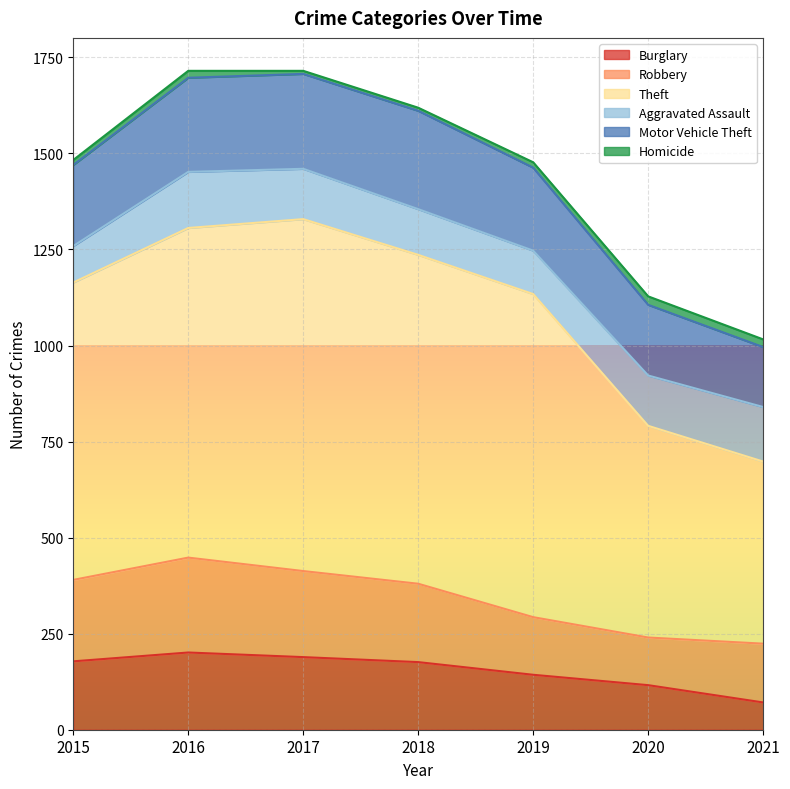

In Burglary, how many points are higher than both neighbors (excluding endpoints)?

1